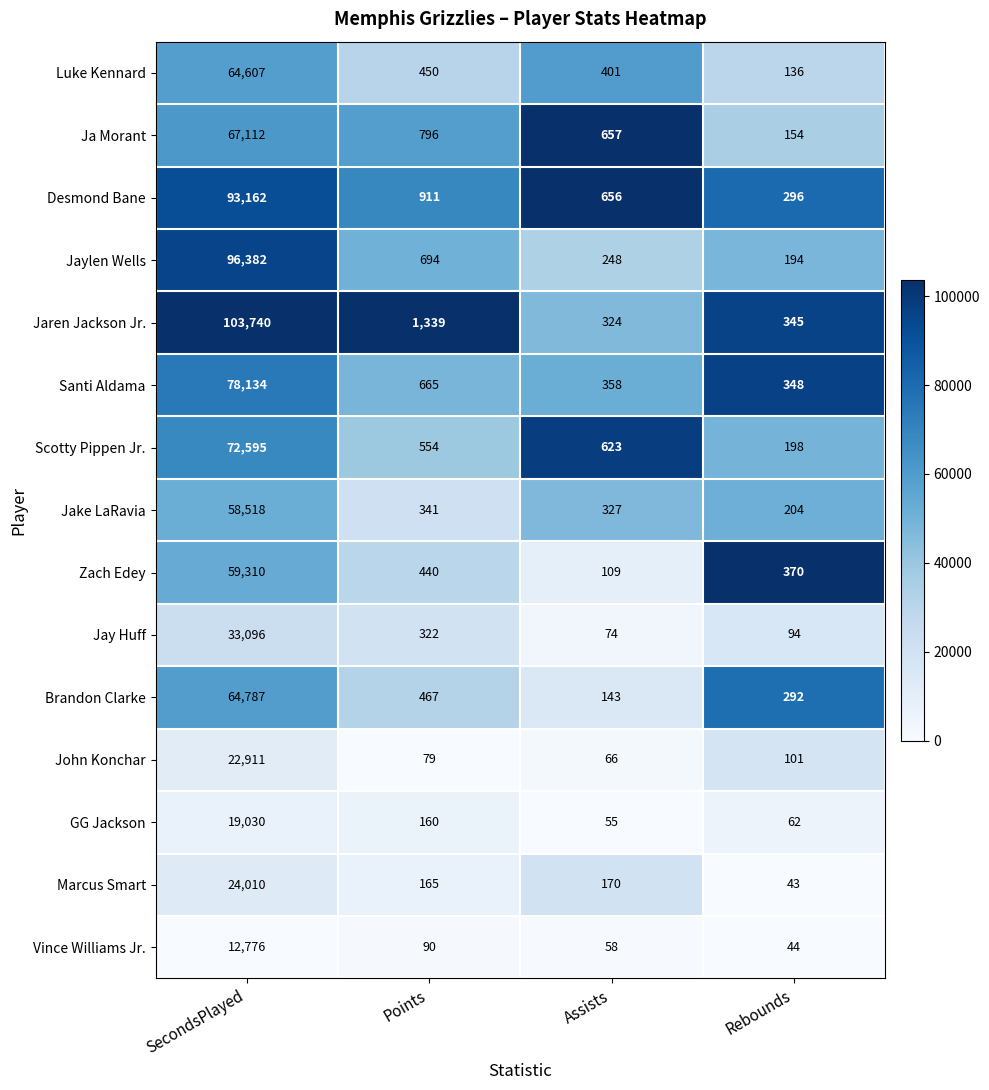

What is the total value across all series at Rebounds?

2881